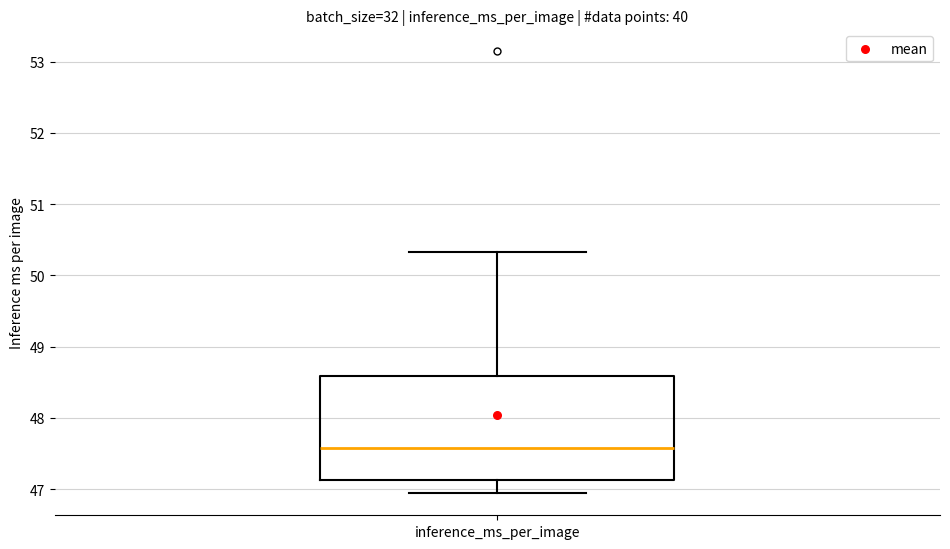

Transcribe this box plot: give where the median line is, the range the box spans, and where the two whiskers end, as read against the y-axis. The values are not printed on the chart, so give them approximately, as read against the axis.

median 47.6, box 47.1 to 48.6, whiskers 46.9 to 50.3